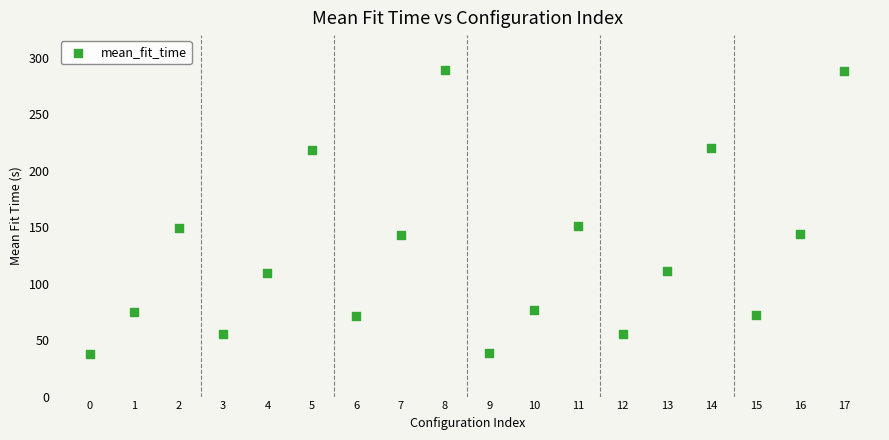

What is the range of Y values (max minus min)?

251.4